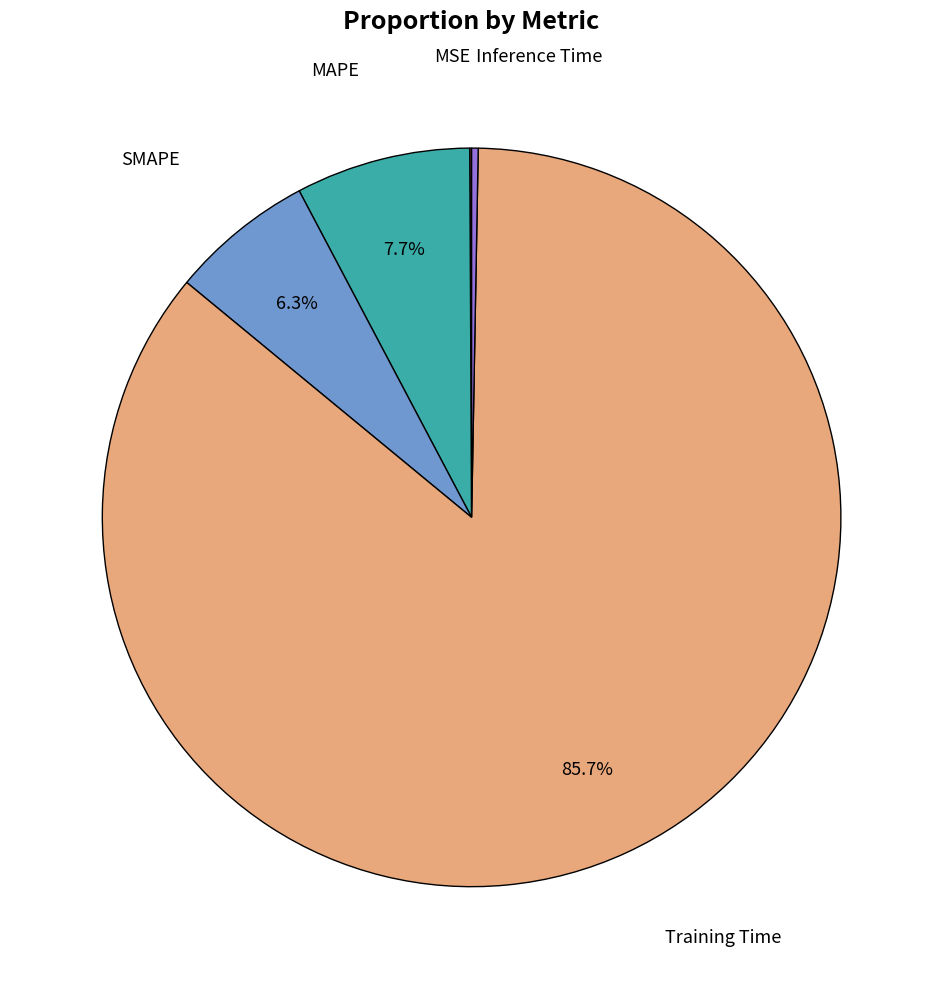

To the nearest percent, what is the average slice percentage?

20%